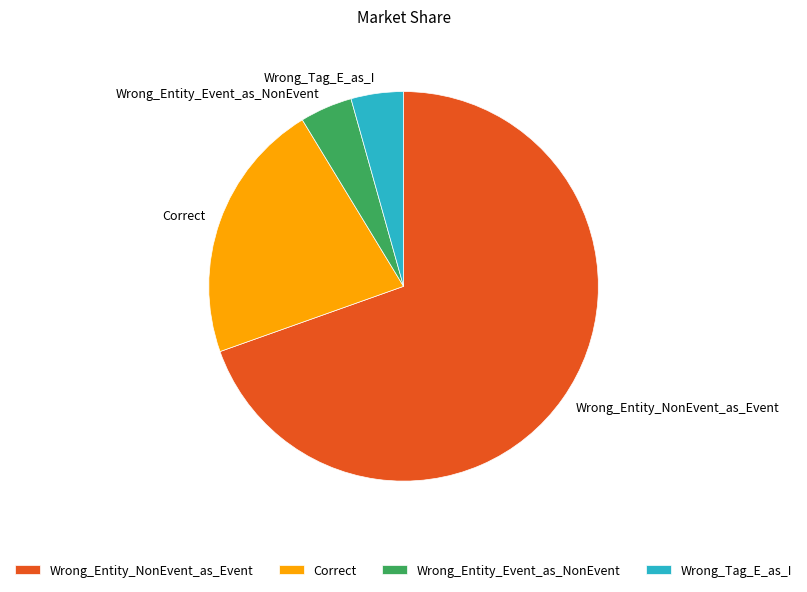

How many segments does this pie chart have?

4